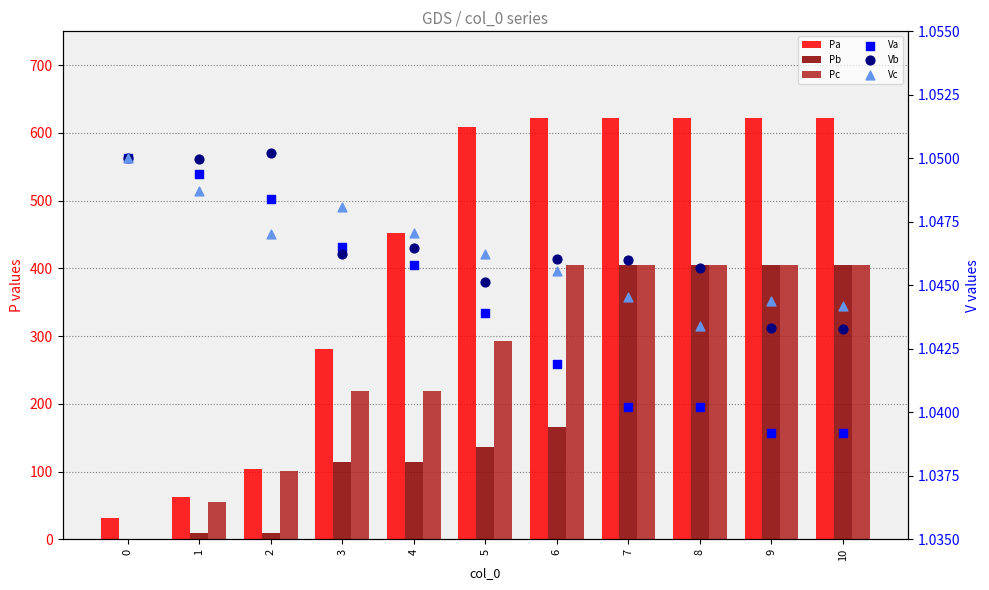

At which category is the sum across all series the highest?

7